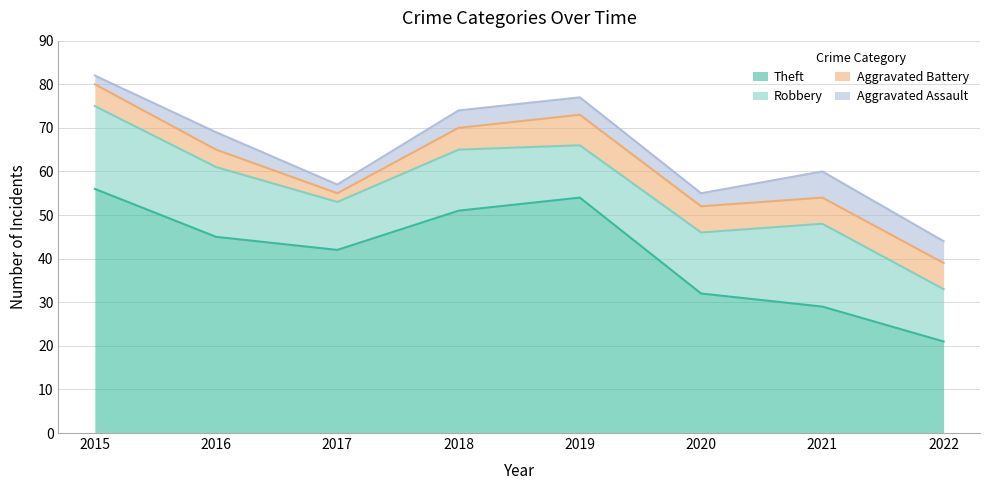

True or false: Theft has more than 2 interior local peaks.

False